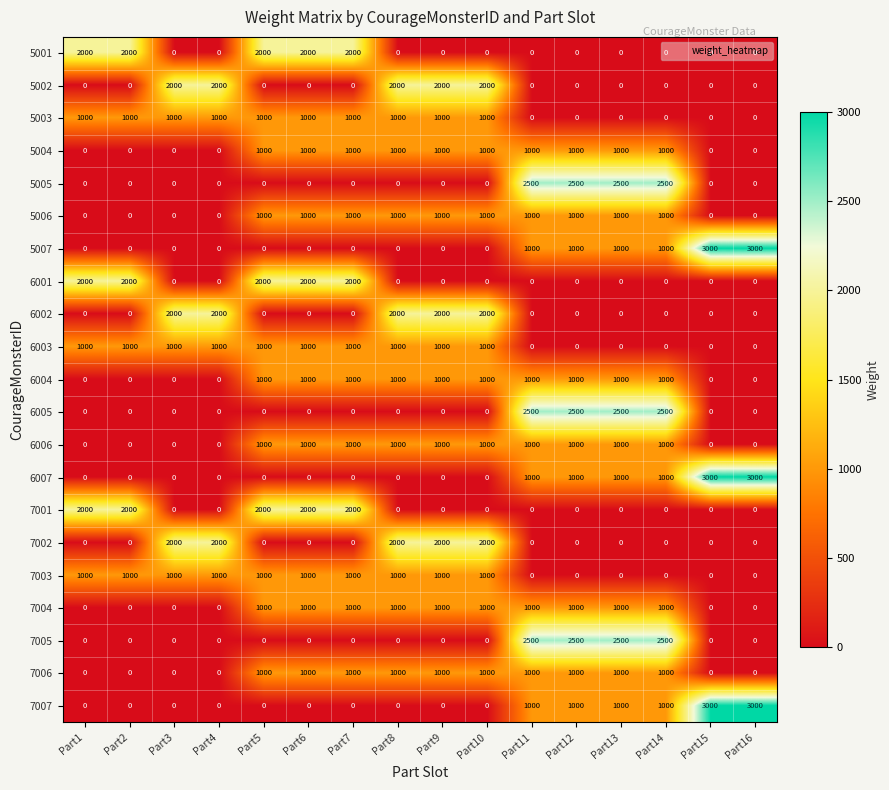

How many series are shown in this chart?

21